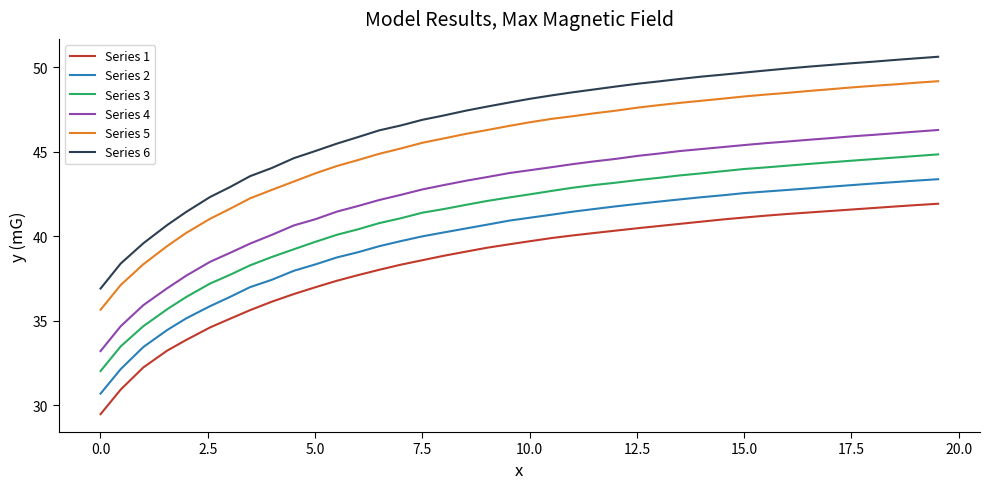

List the series in order of their peak value, lowest first.

Series 1, Series 2, Series 3, Series 4, Series 5, Series 6